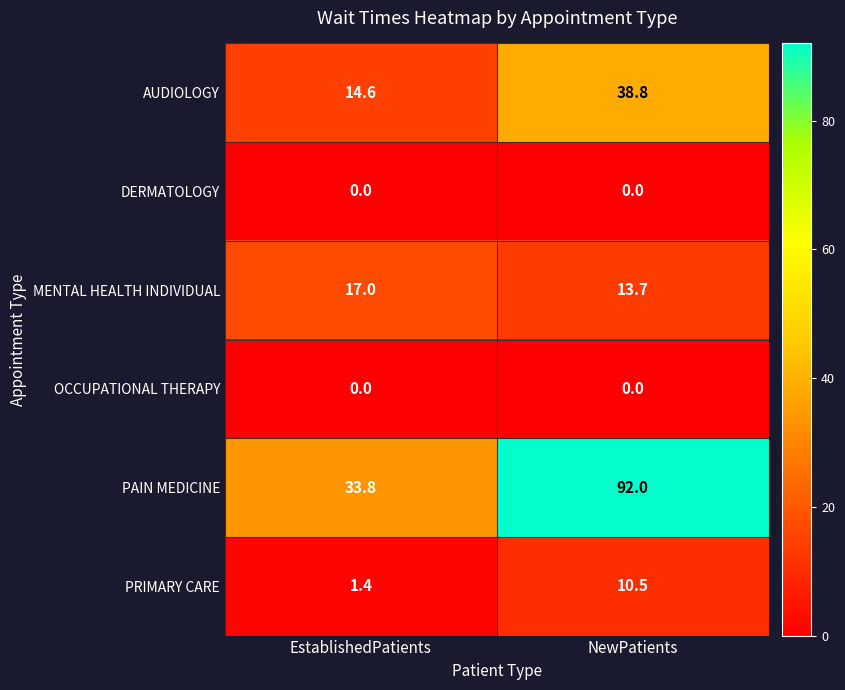

What is the average value of the PAIN MEDICINE series?

62.9